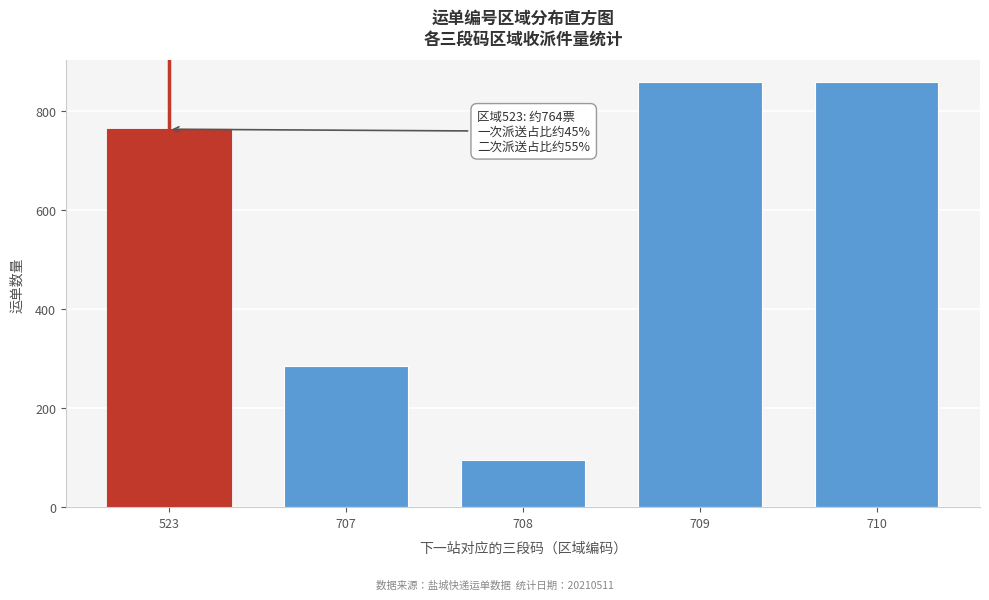

Reading left to right, extract all data points from this chart.

523=764	707=286	708=95	709=860	710=860